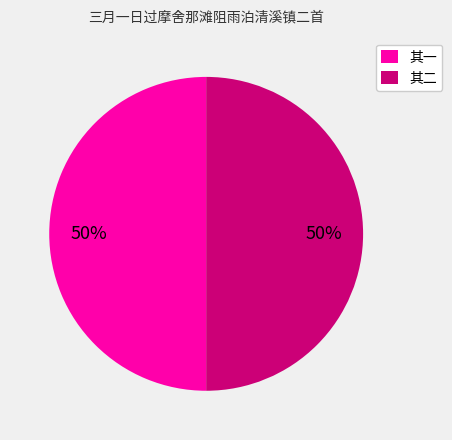

To the nearest percent, what percentage of the pie is 其二?

50%